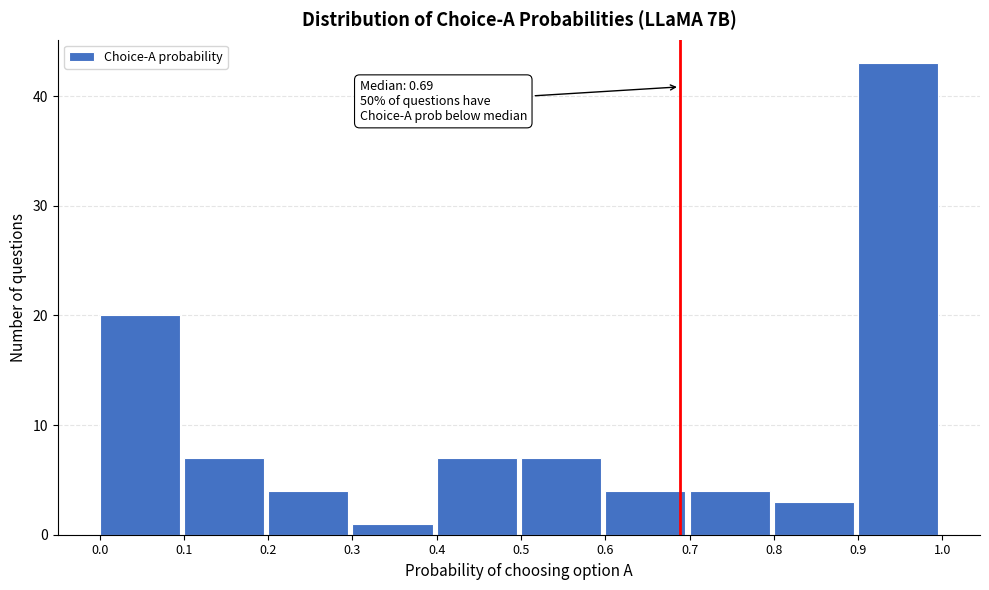

Which range on the x-axis has the tallest bar?

0.9 to 1.0